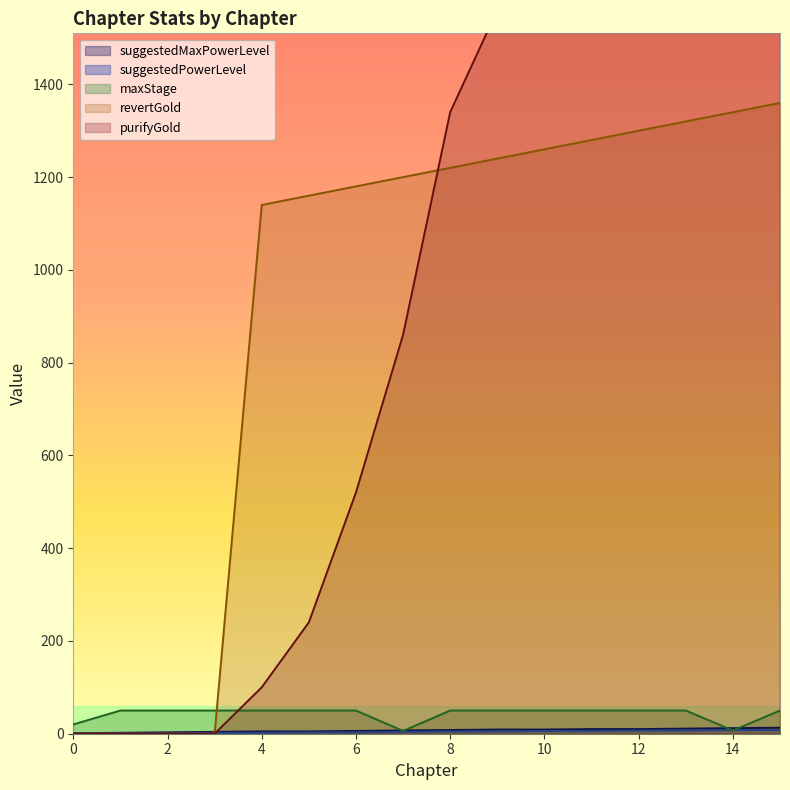

Rank the series at 14 from highest to lowest value.

purifyGold|Int, revertGold|Int, suggestedMaxPowerLevel|Int, suggestedPowerLevel|Int, maxStage|Int